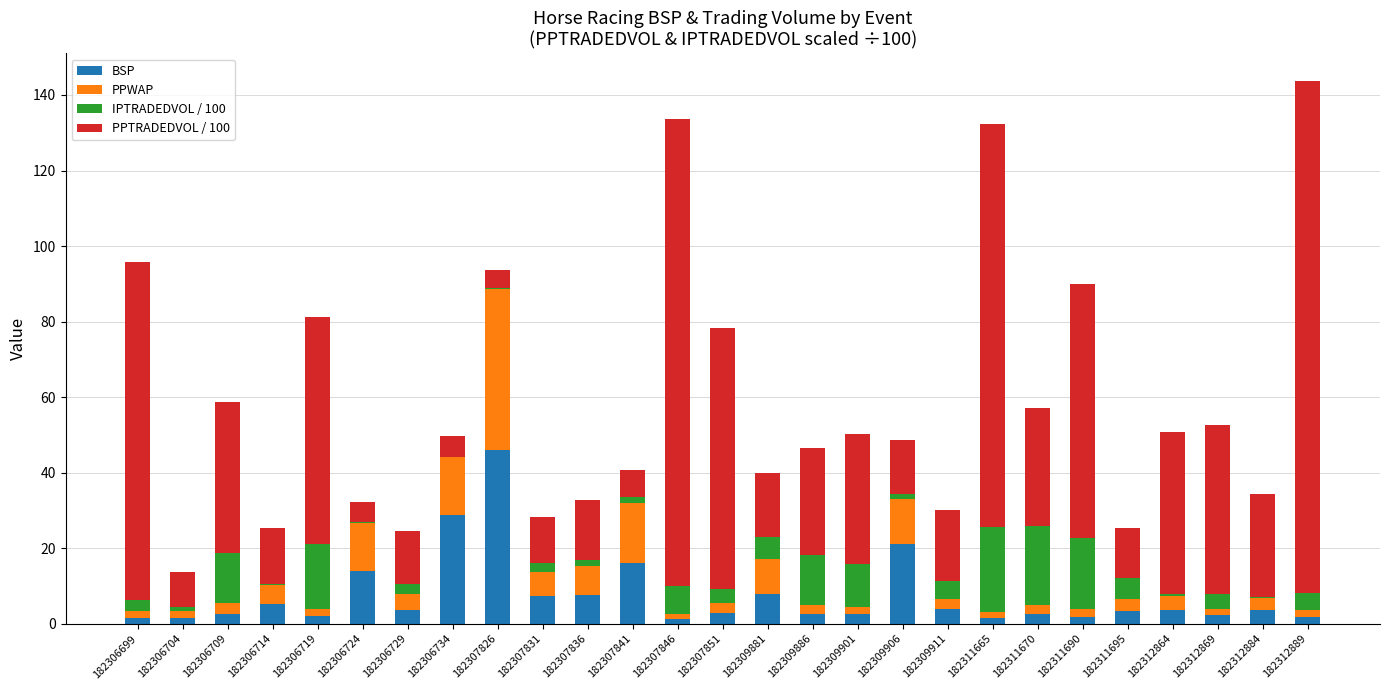

Which category has the highest value in the BSP series?

182307826